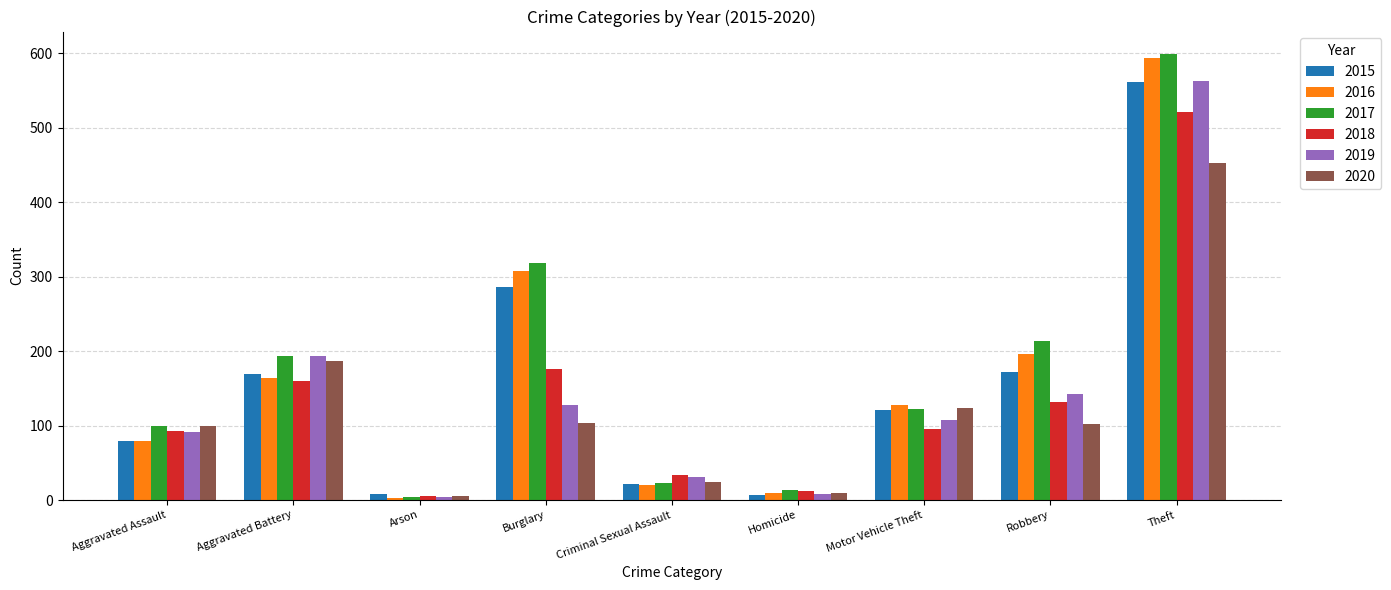

At which category is the sum across all series the highest?

Theft